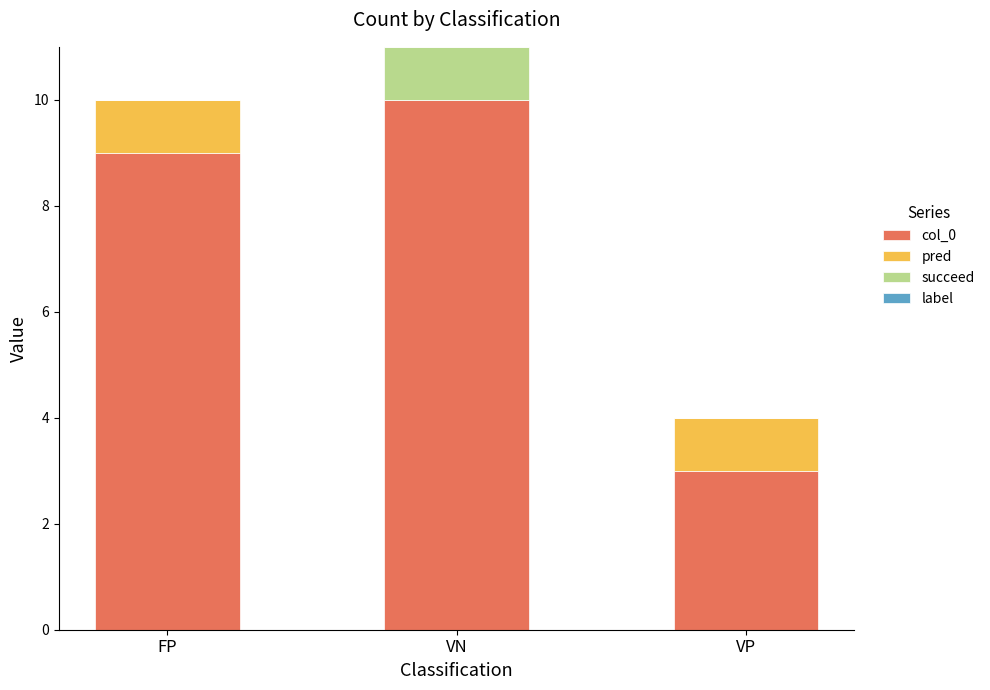

What is the total value across all series at VN?

11